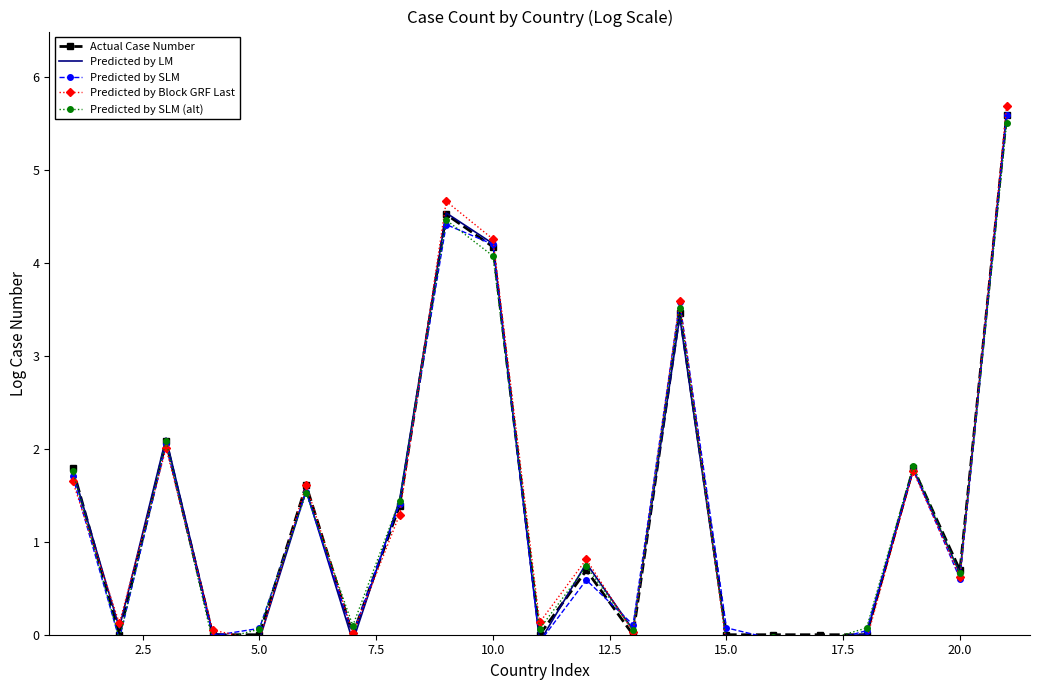

True or false: Actual Case Number has more than 1 points higher than both neighbors.

True